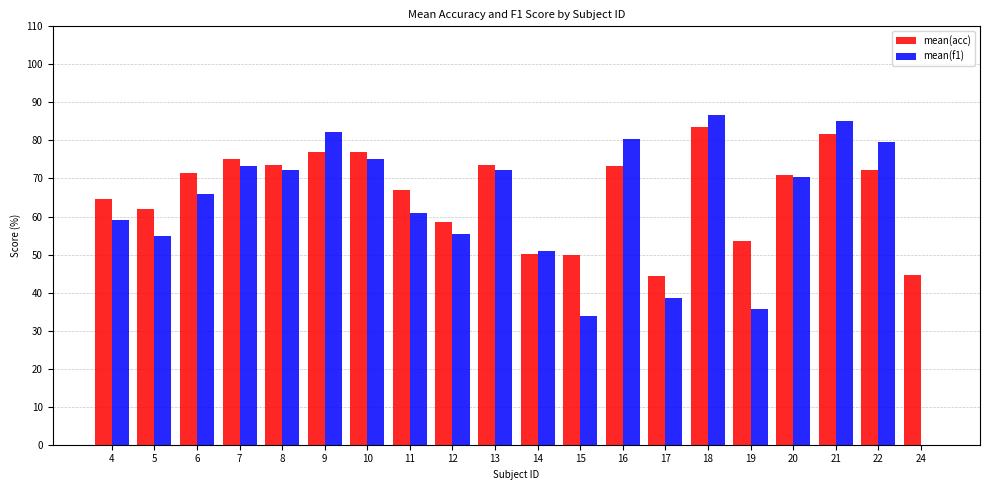

At which label does mean(acc) first exceed 71?

6